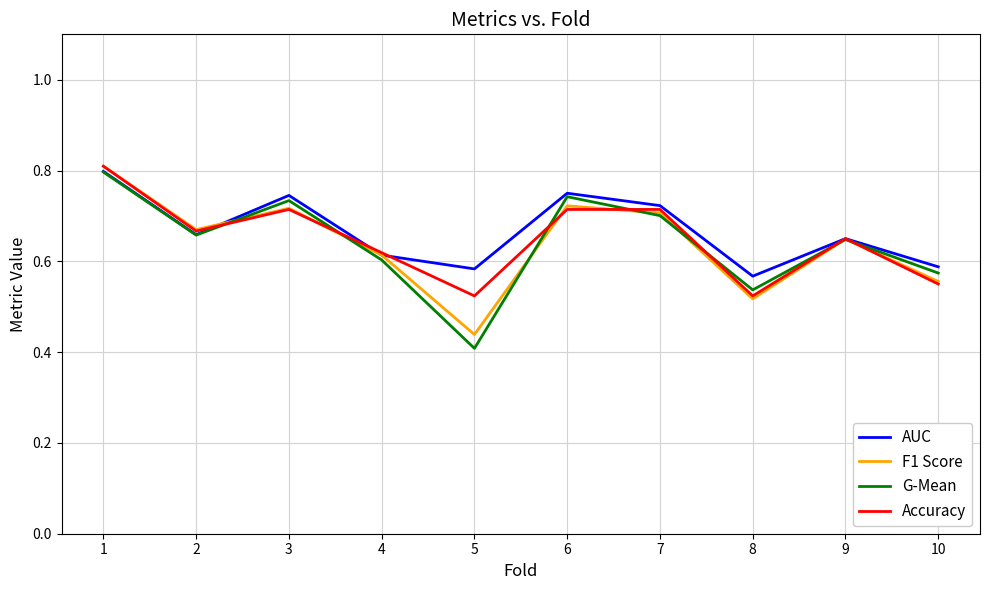

True or false: G-Mean has a value of 0.7 at 2.

True